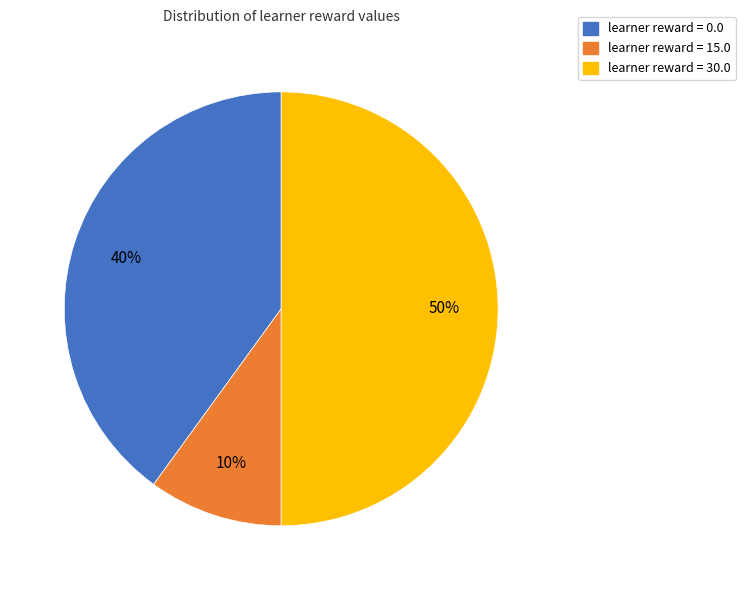

To the nearest percent, what is the average slice percentage?

33%